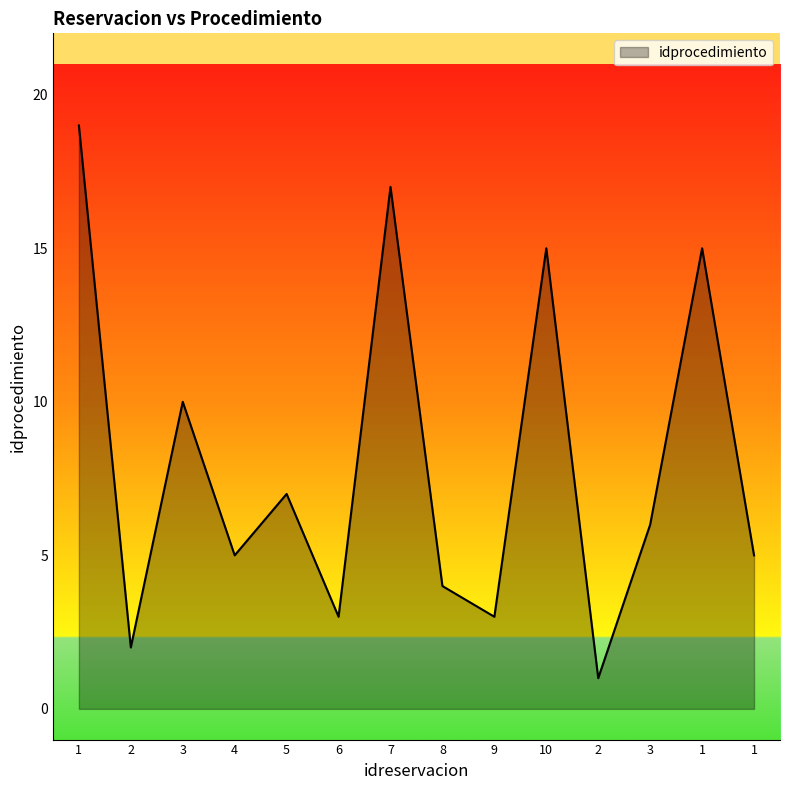

Is this an area chart (filled region under the line)?

Yes